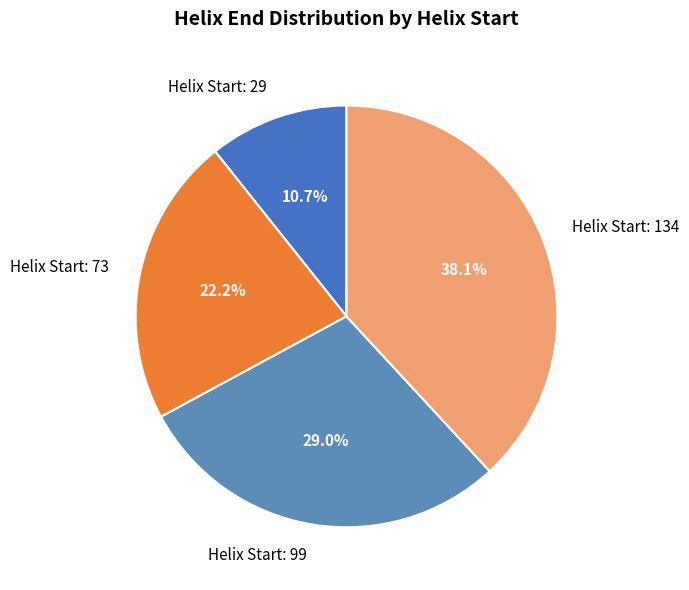

Between Helix Start: 99 and Helix Start: 29, which is larger?

Helix Start: 99